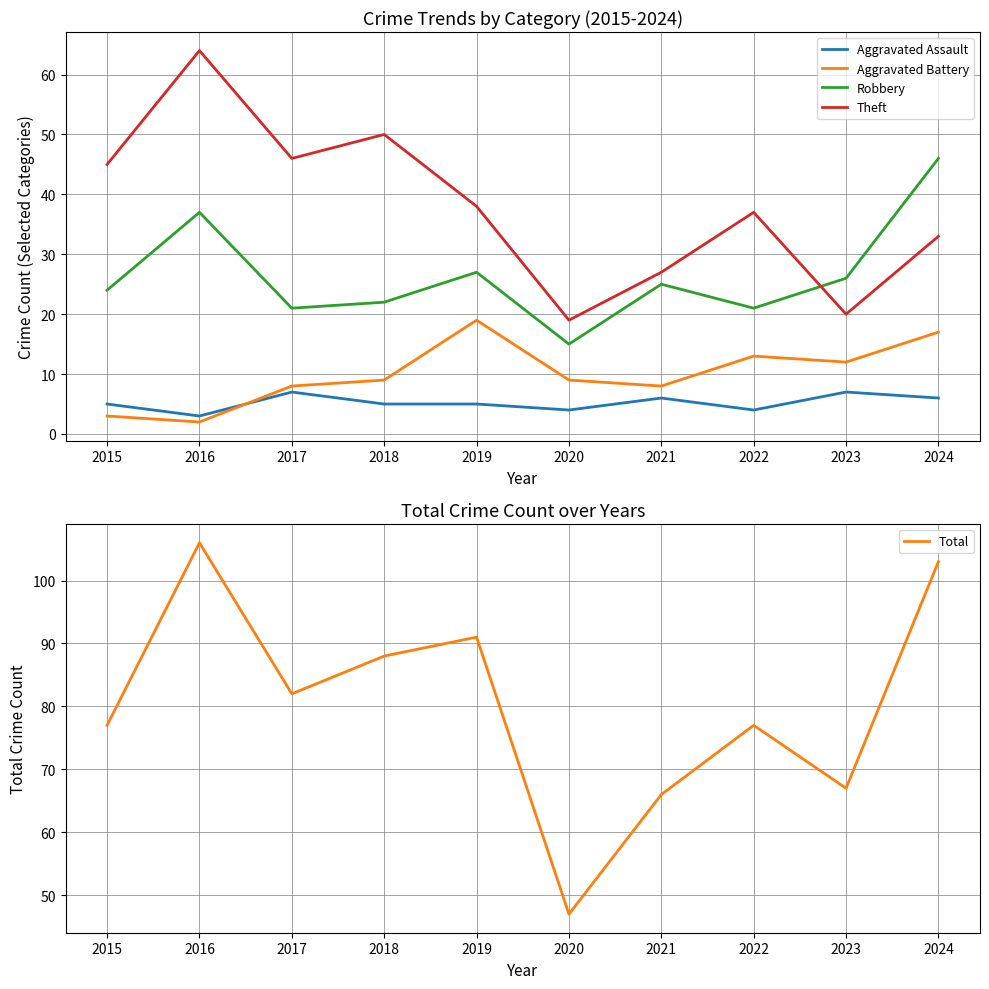

Rank the categories by Aggravated Assault value from highest to lowest.

2017, 2023, 2021, 2024, 2015, 2018, 2019, 2020, 2022, 2016